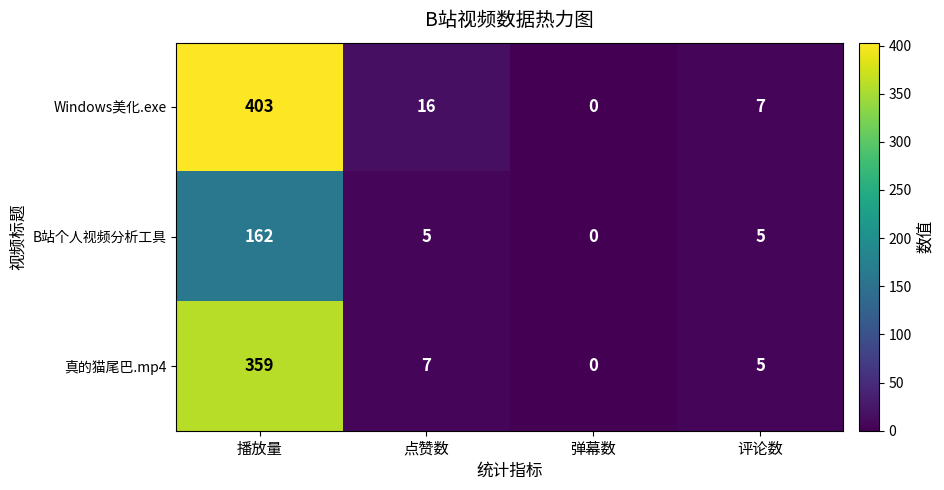

Which category has the highest value across all series?

播放量